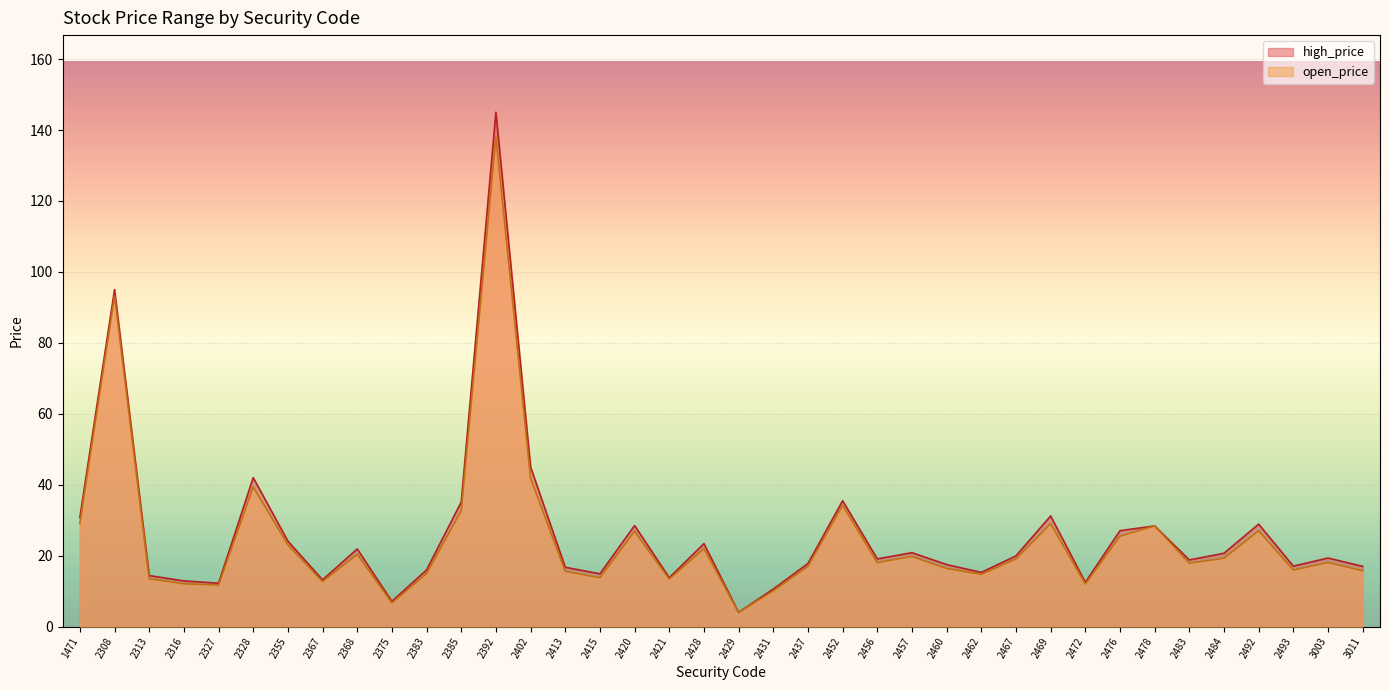

True or false: high_price and open_price intersect in this chart.

False